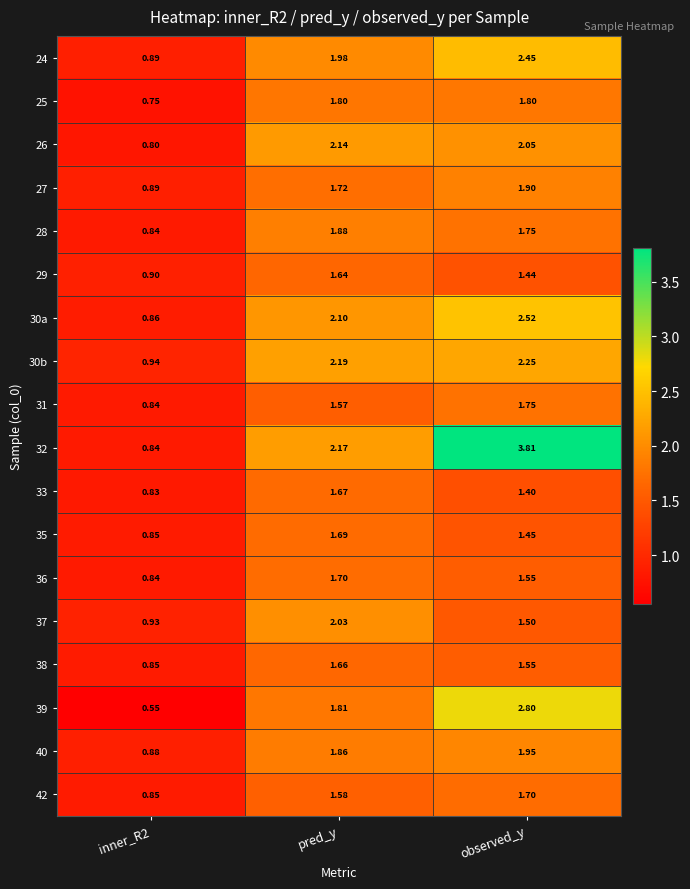

At pred_y, list the series in order from smallest to largest.

31, 42, 29, 38, 33, 35, 36, 27, 25, 39, 40, 28, 24, 37, 30a, 26, 32, 30b